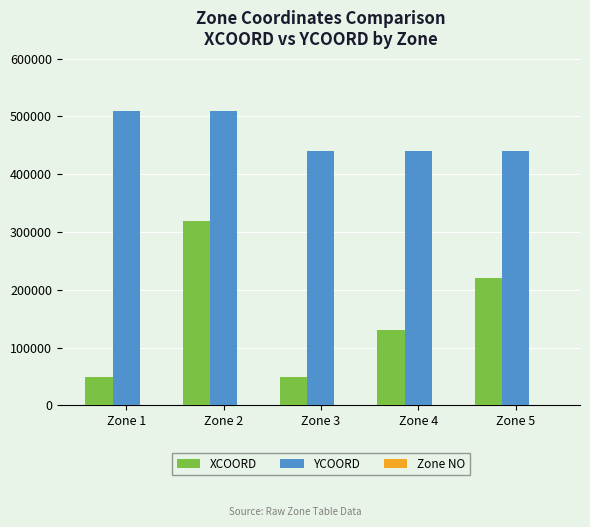

At which category is the sum across all series the highest?

Zone 2